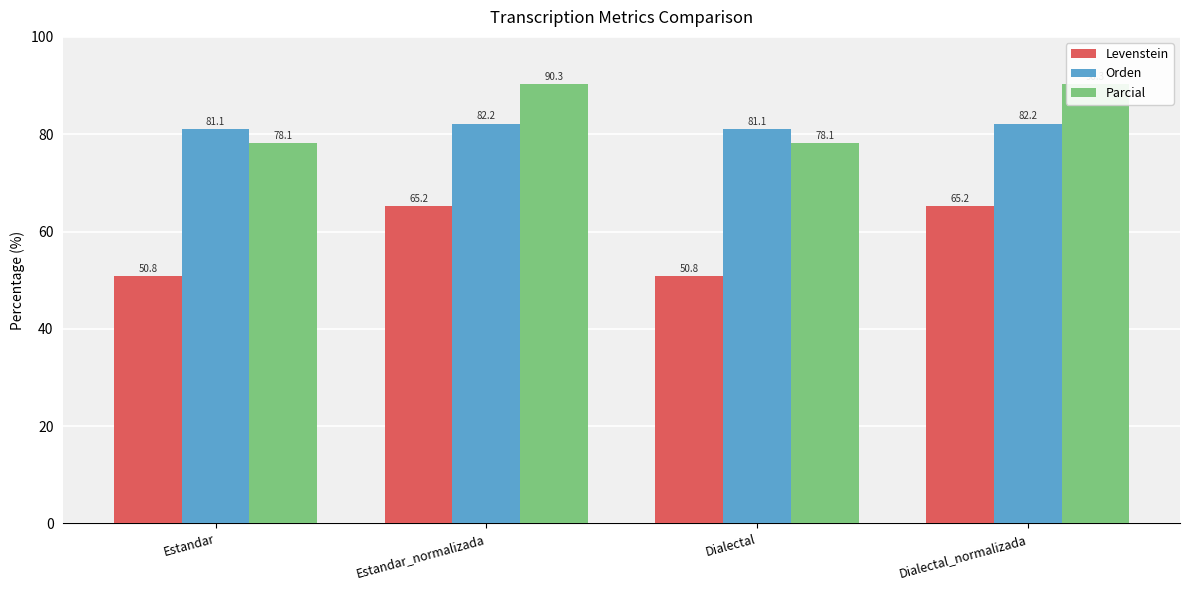

What is the value of the Levenstein bar at the 3rd from the left?

50.8